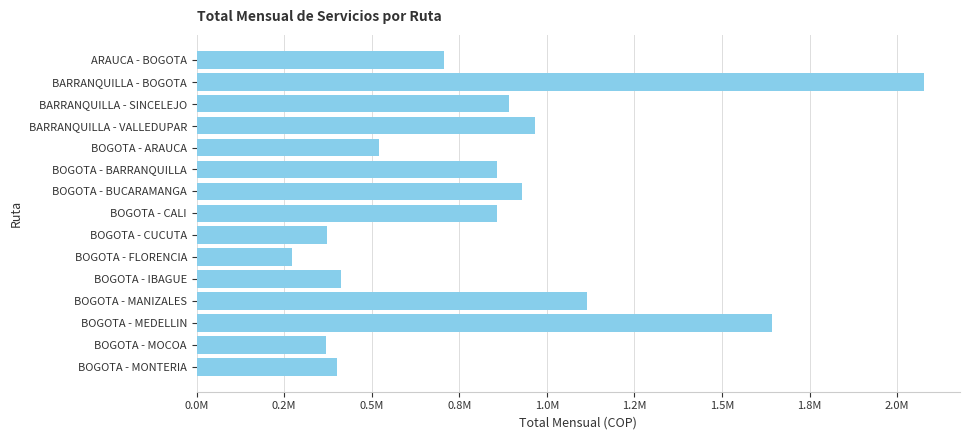

At which label is the value closest to 1173536?

BOGOTA - MANIZALES